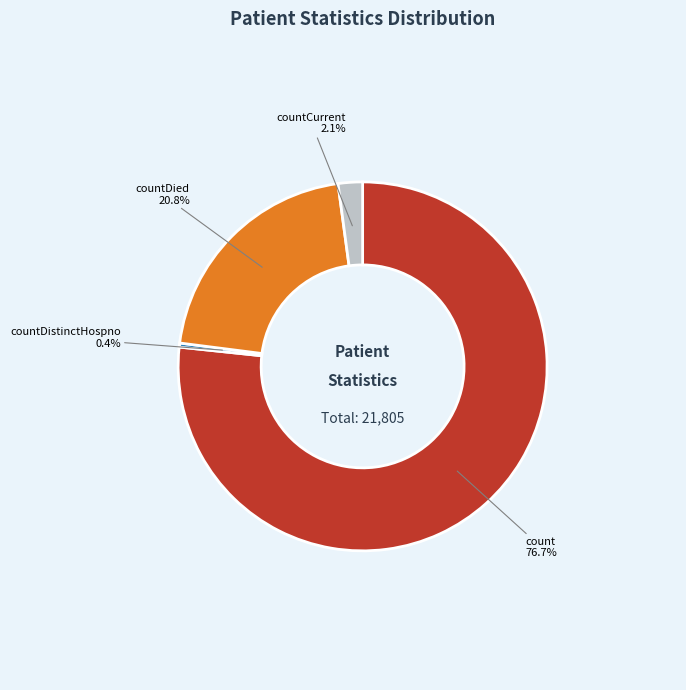

Is there a majority slice in this chart?

Yes